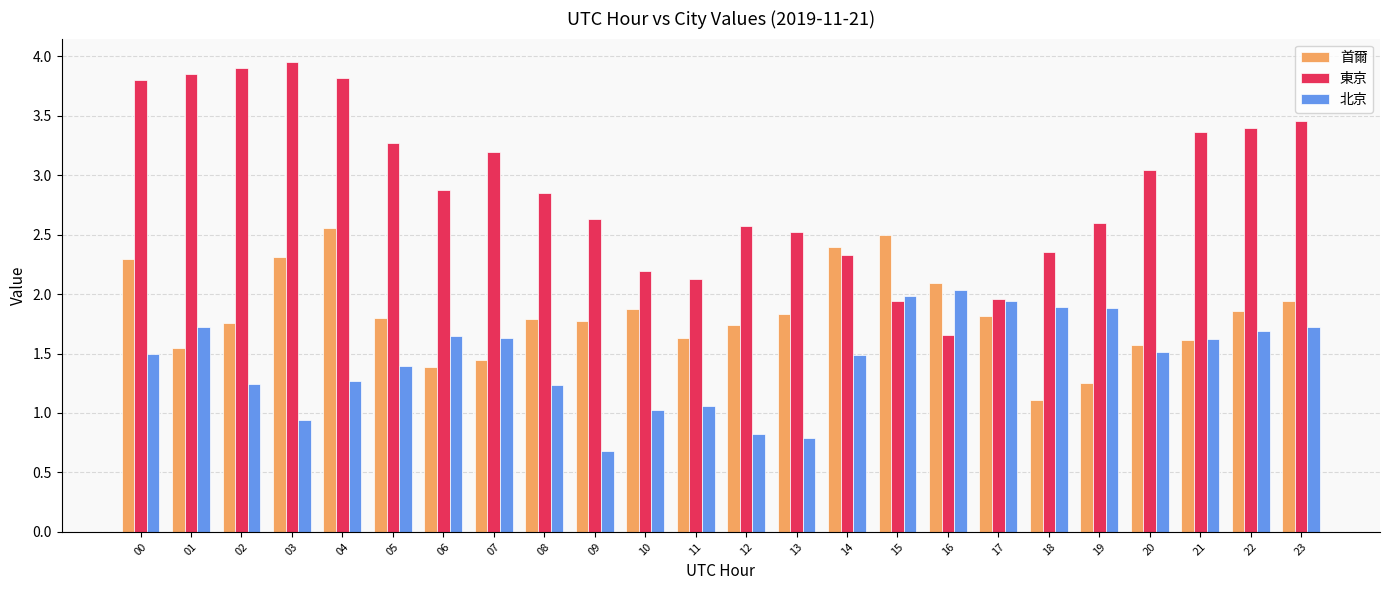

What is the sum of all 東京 values?

69.7